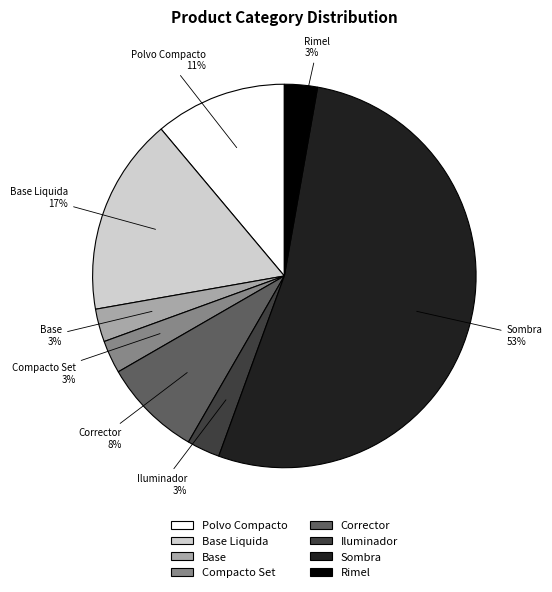

Is the sum of Base Liquida and Base greater than half?

No